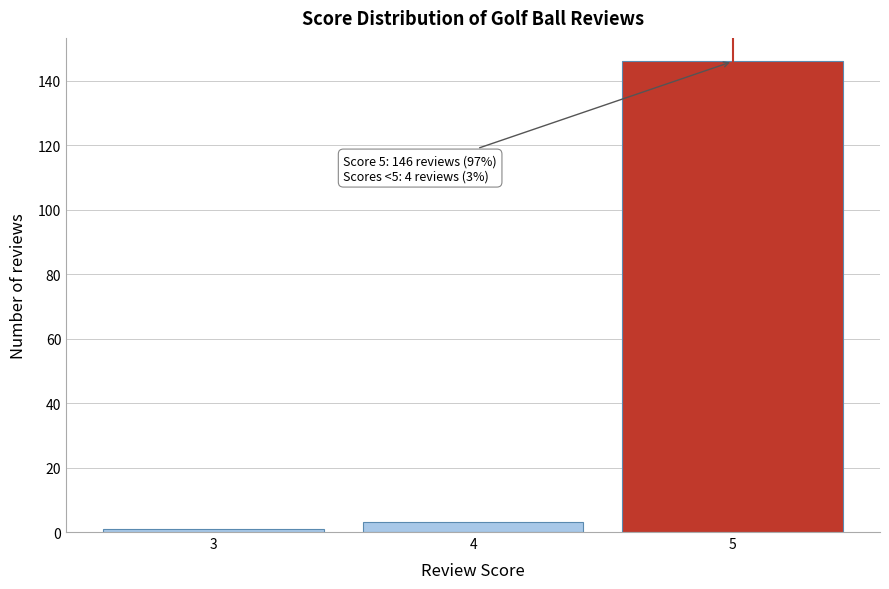

Reading left to right, transcribe all the data shown in this chart.

3=1	4=3	5=146